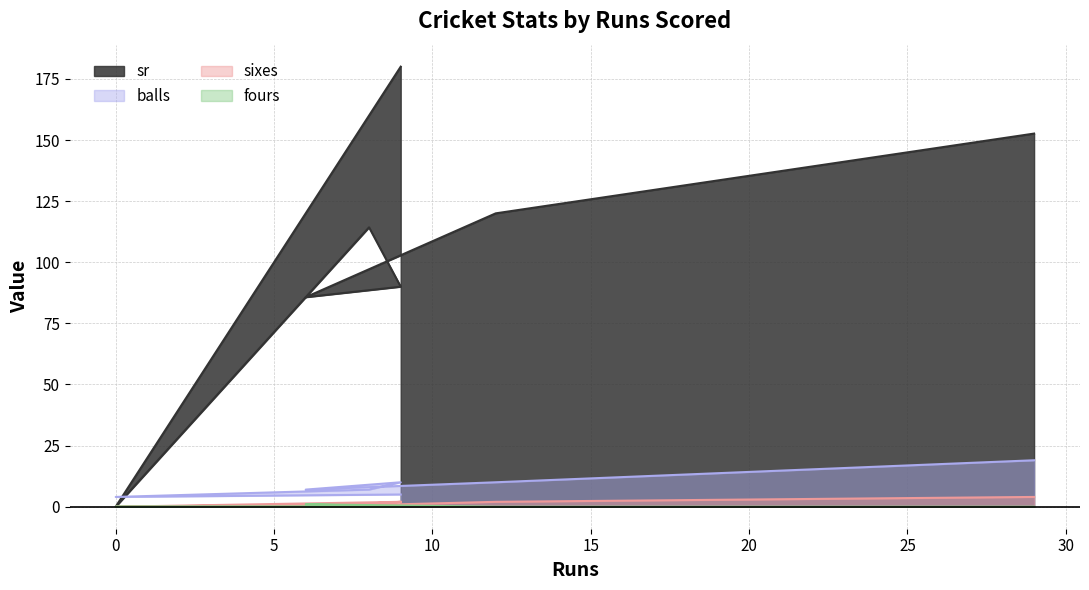

What is the label of the 1st point from the right?

29